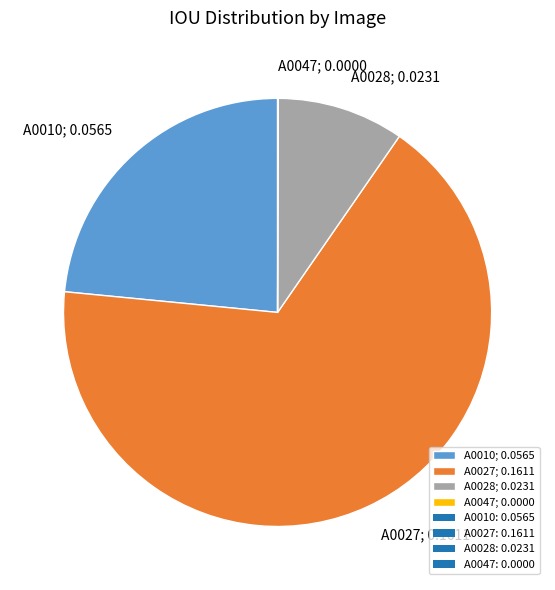

Is A0010; 0.0565 the majority of the pie?

No